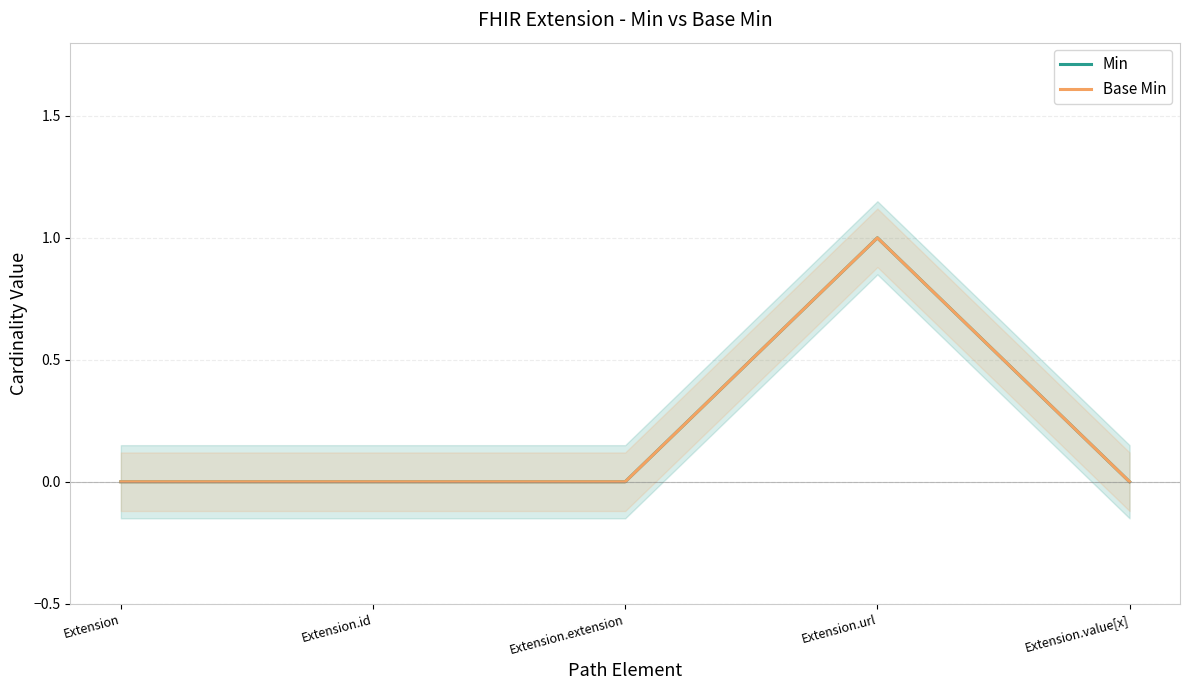

Which category has the lowest value in the Base Min series?

Extension